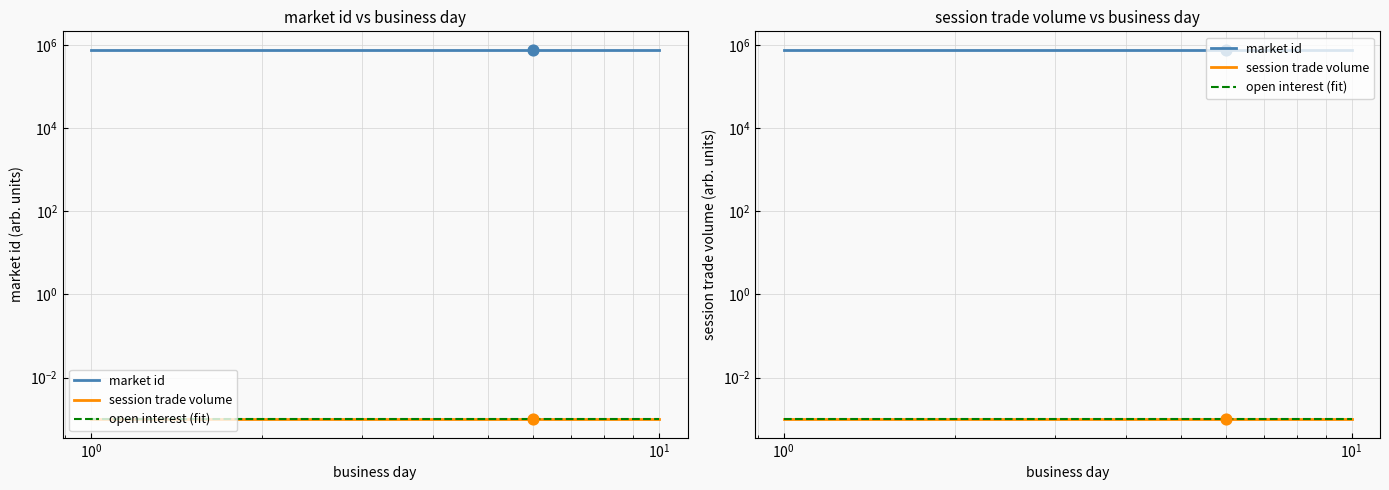

Which series contains the lowest Y value?

session trade volume